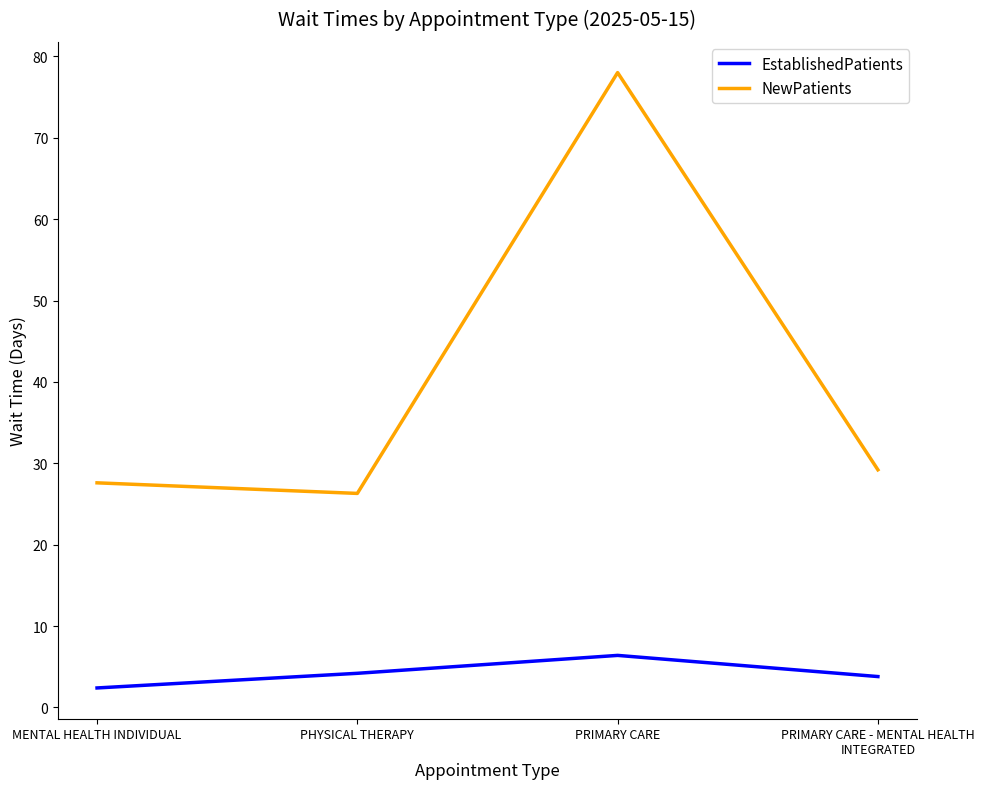

What is the difference between the EstablishedPatients values at MENTAL HEALTH INDIVIDUAL and PRIMARY CARE?

4.0